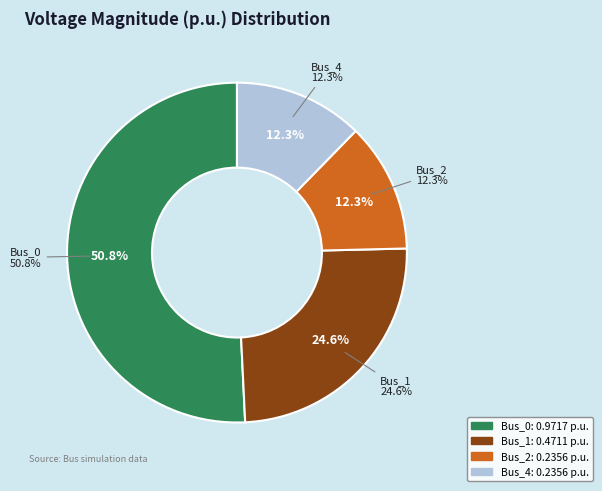

To the nearest percent, what percentage of the pie is Bus_2?

12%